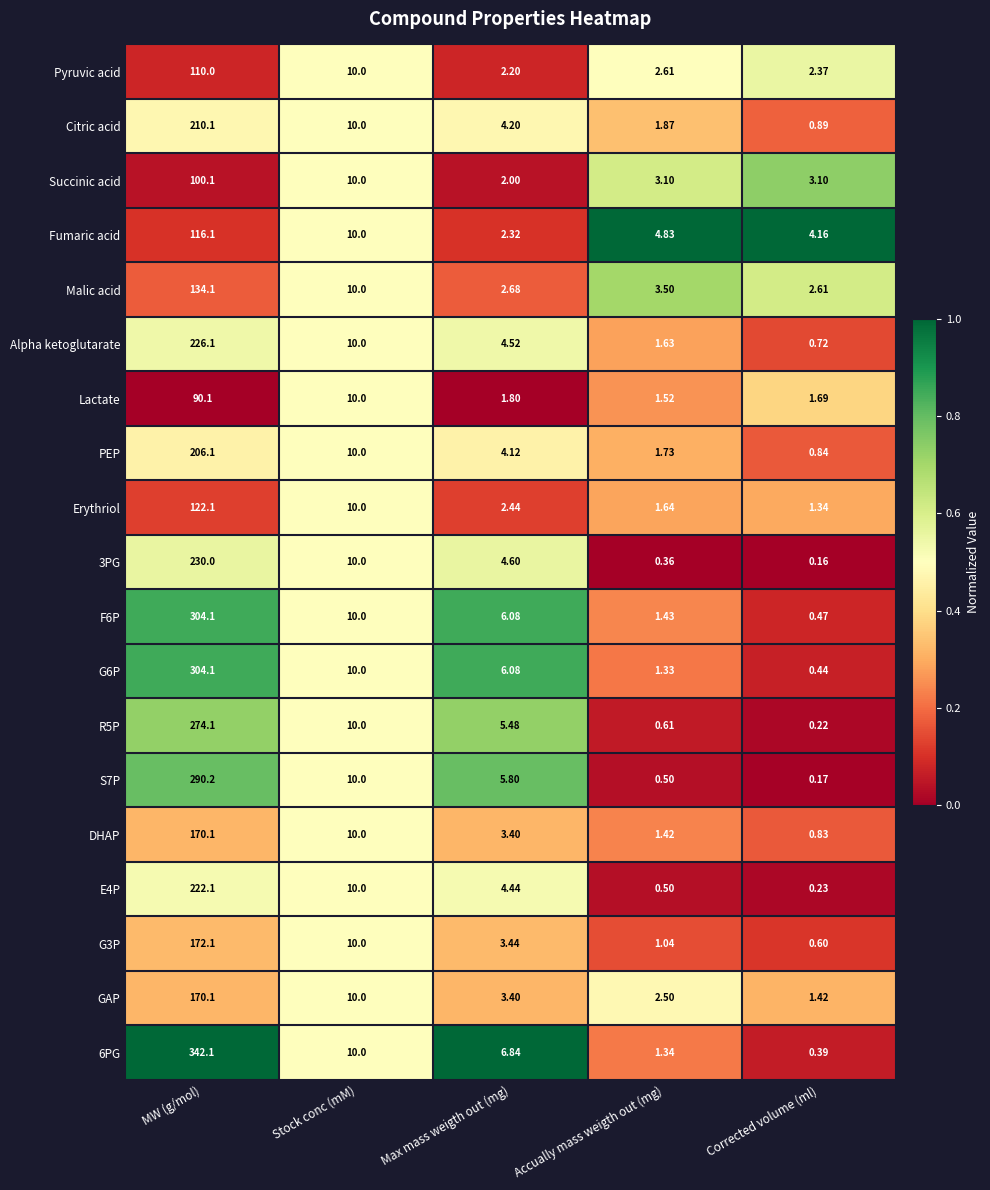

List the labels in order of Erythriol value, largest first.

MW (g/mol), Stock conc (mM), Max mass weigth out (mg), Accually mass weigth out (mg), Corrected volume (ml)